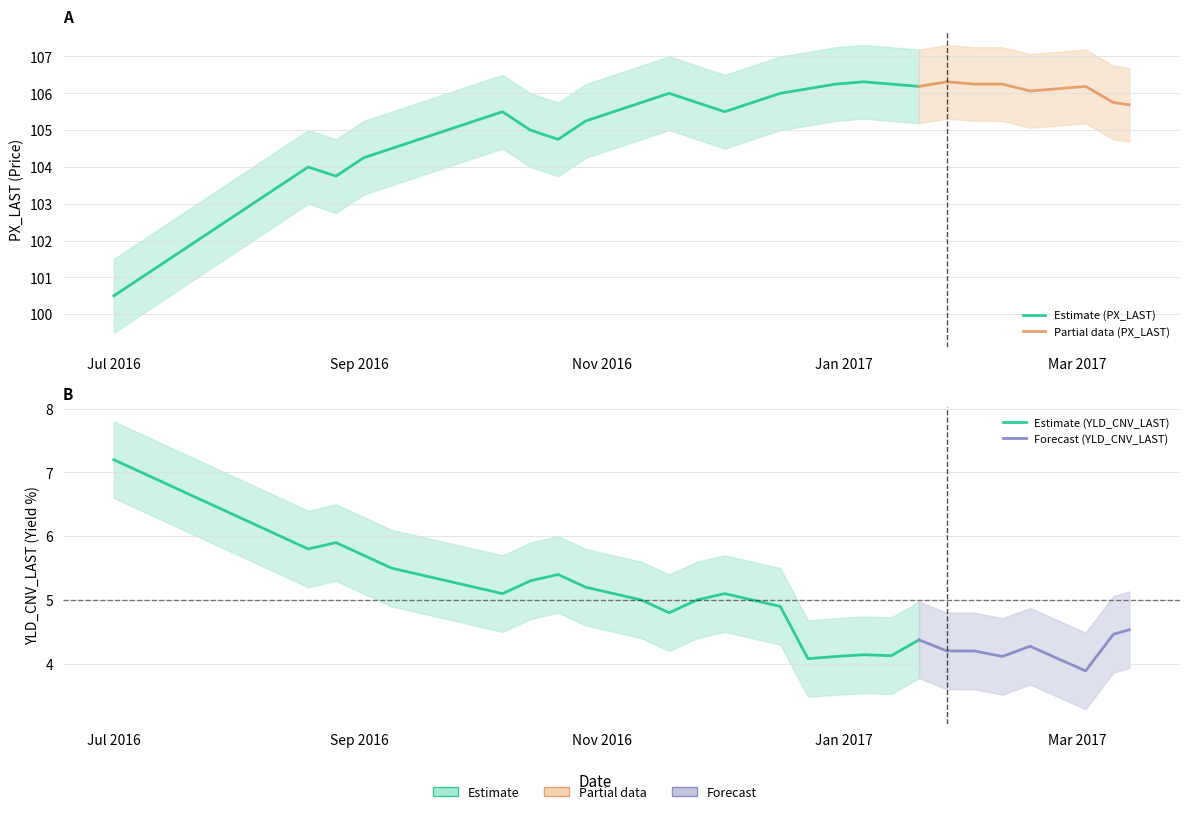

At how many categories does at least one series exceed 46?

38